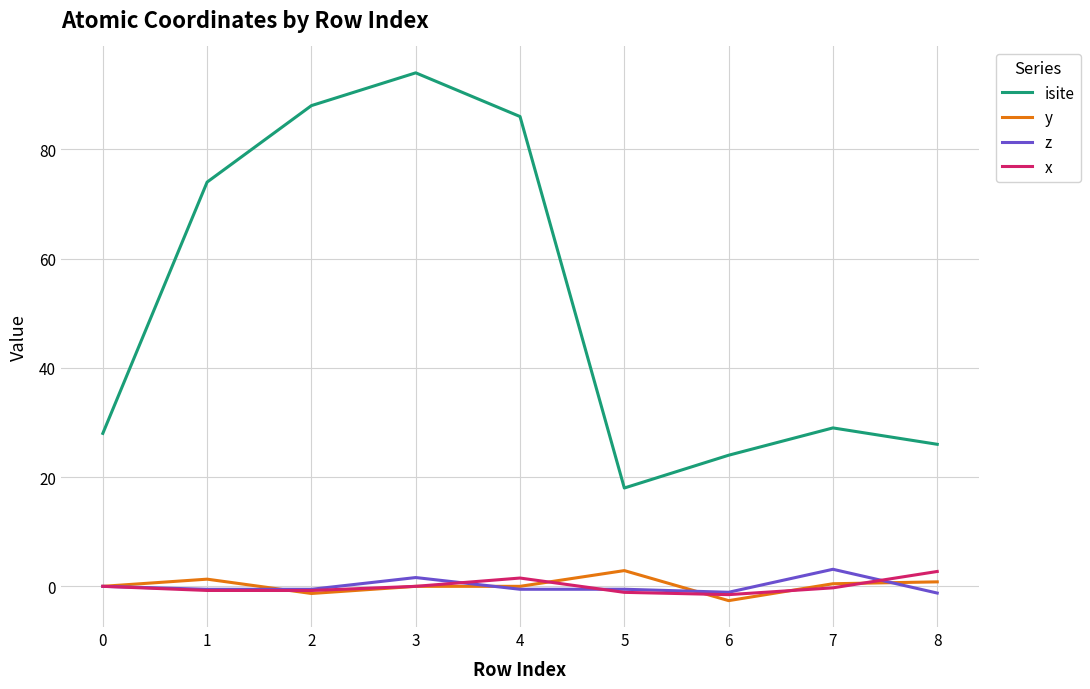

What are all the series names shown in the legend?

isite, y, z, x